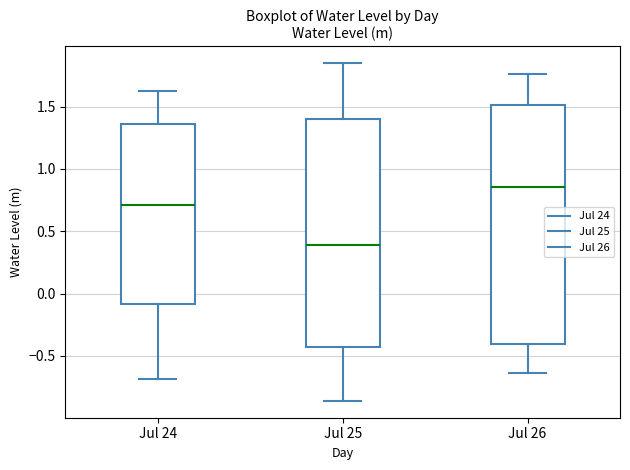

Which box's median line is the highest?

Jul 26